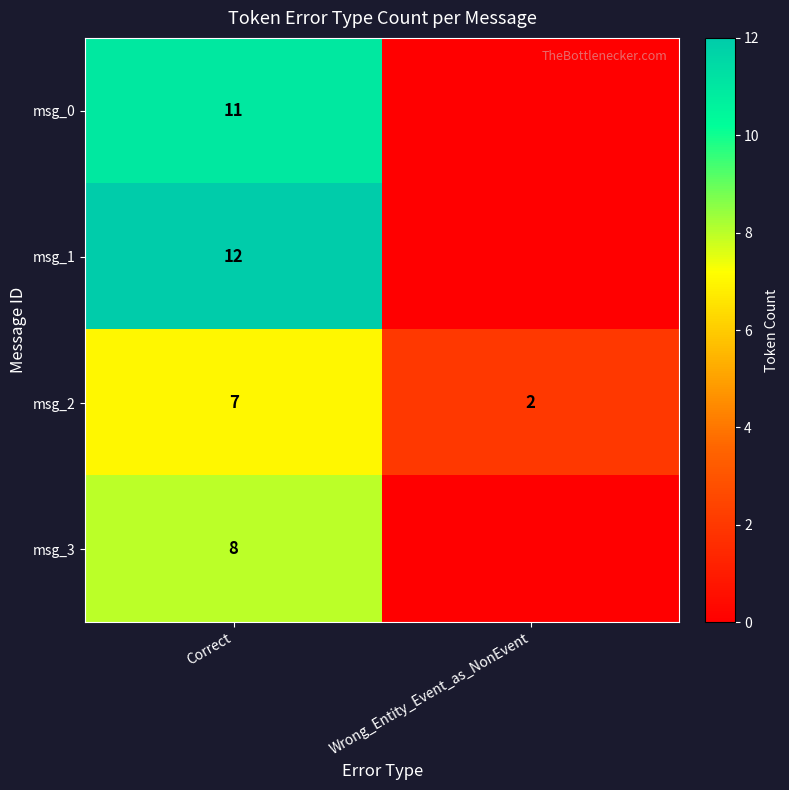

What is the total value across all series at Correct?

38